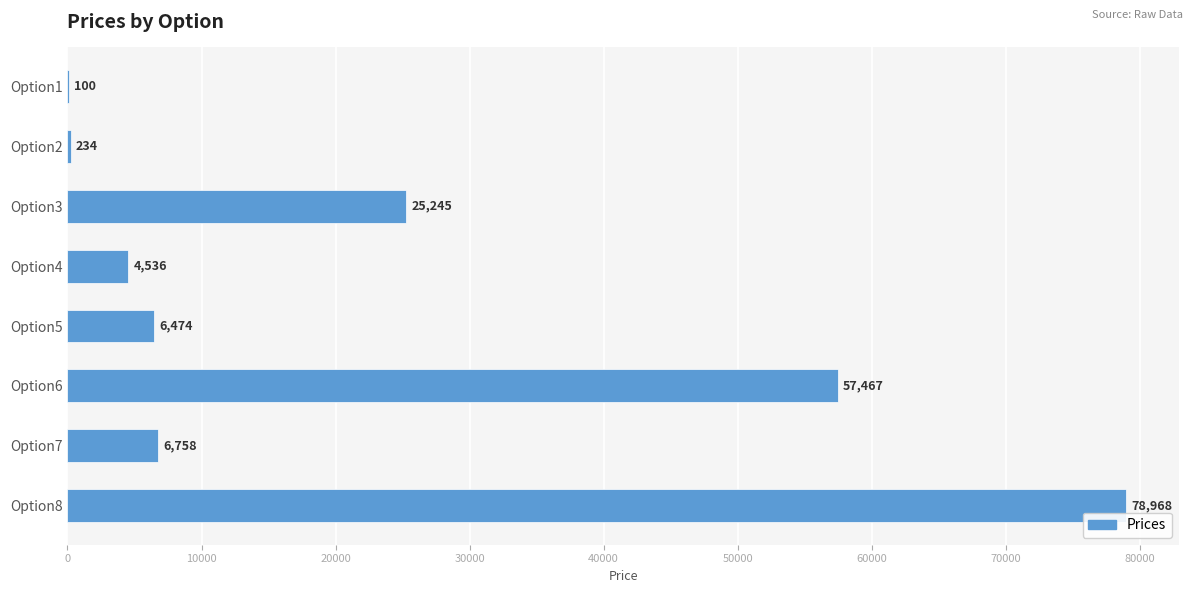

What is the sum of the values at Option8 and Option6?

136435